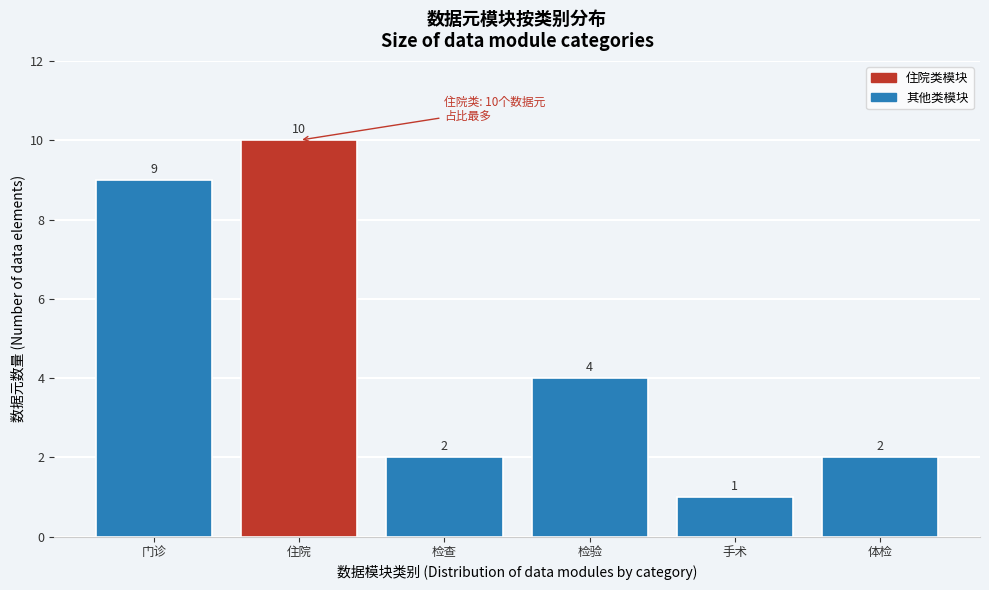

Reading right to left, transcribe all the data shown in this chart.

2	1	4	2	10	9